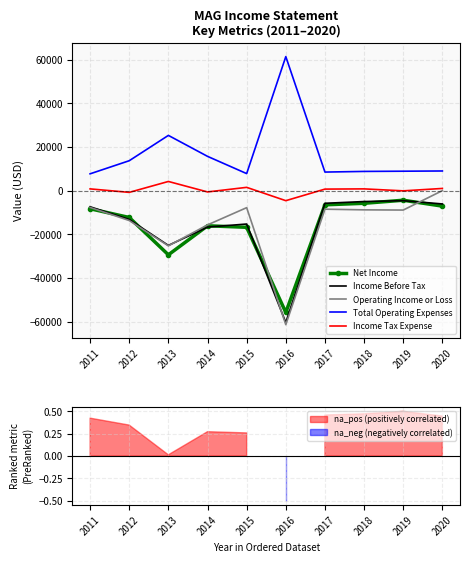

Where does the Operating Income or Loss series first go above -8800?

2011